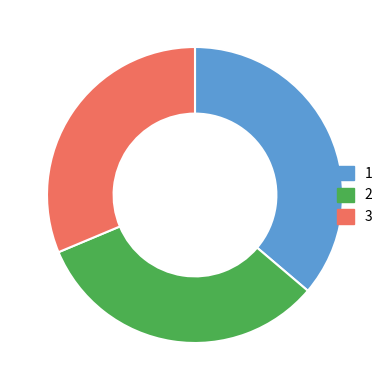

Combined, do 1 and 2 account for over 50%?

Yes